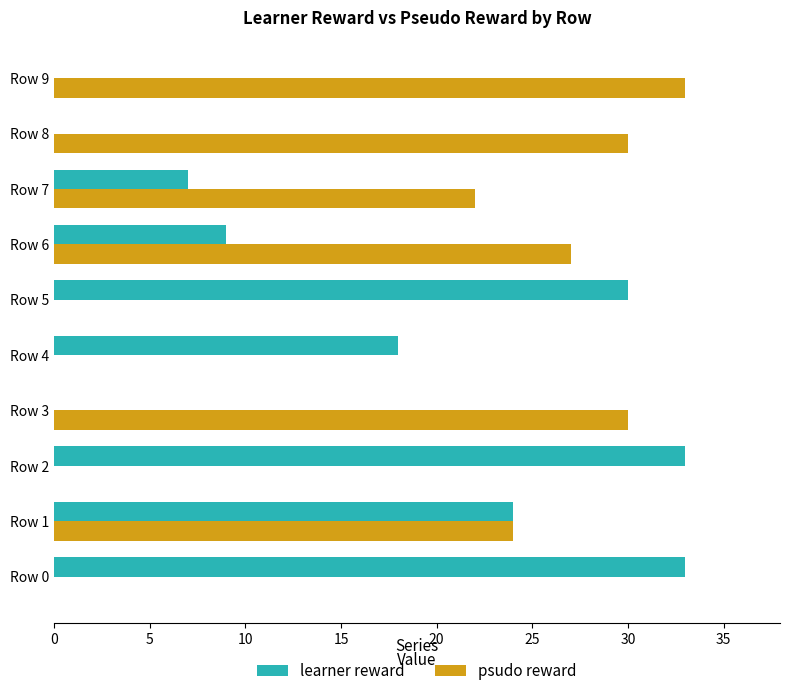

The learner reward series shows 18 at Row 4. True or false?

True